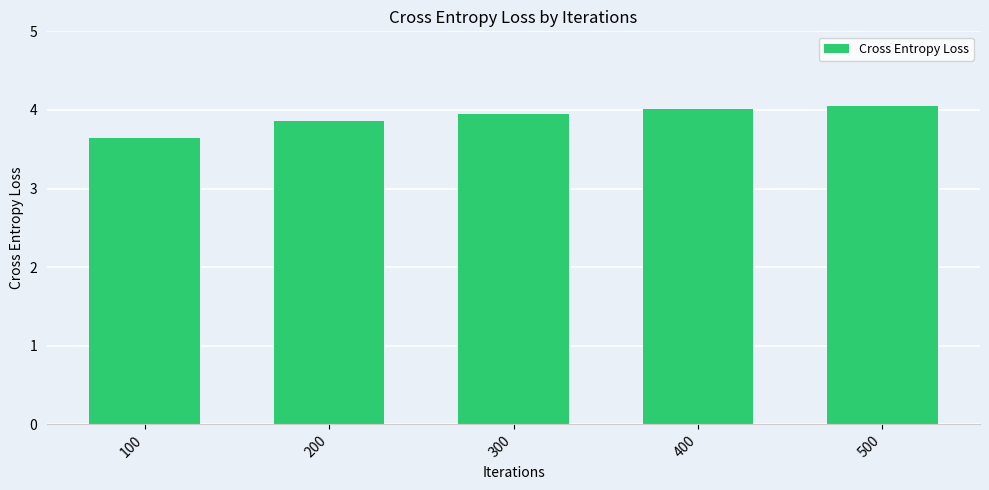

What is the value of the 3rd bar from the left?

4.0